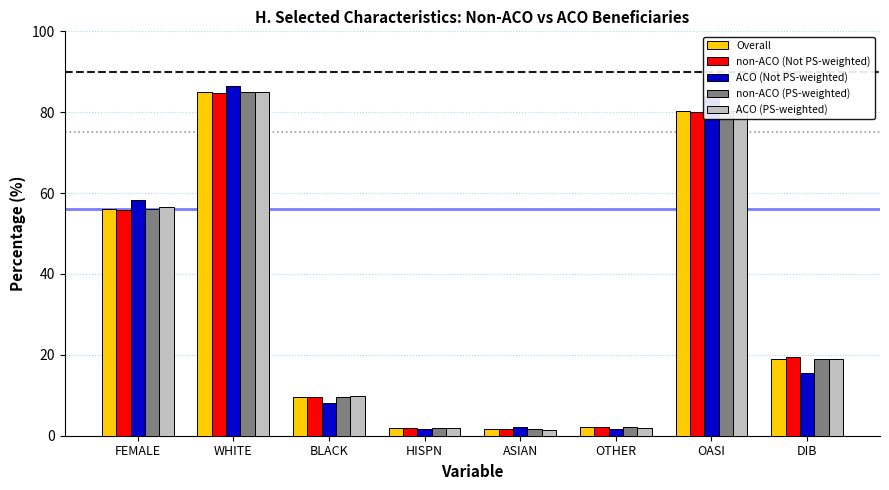

How many values in the non-ACO (PS-weighted) series exceed 19?

4